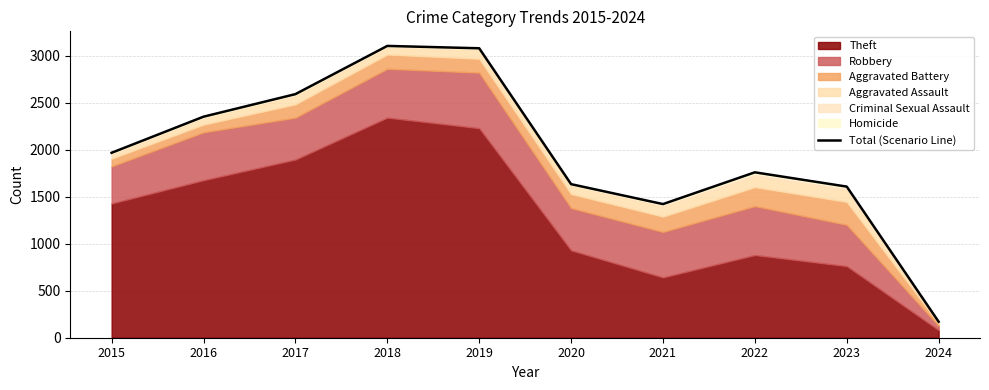

At which label is the value closest to 1637?

2020